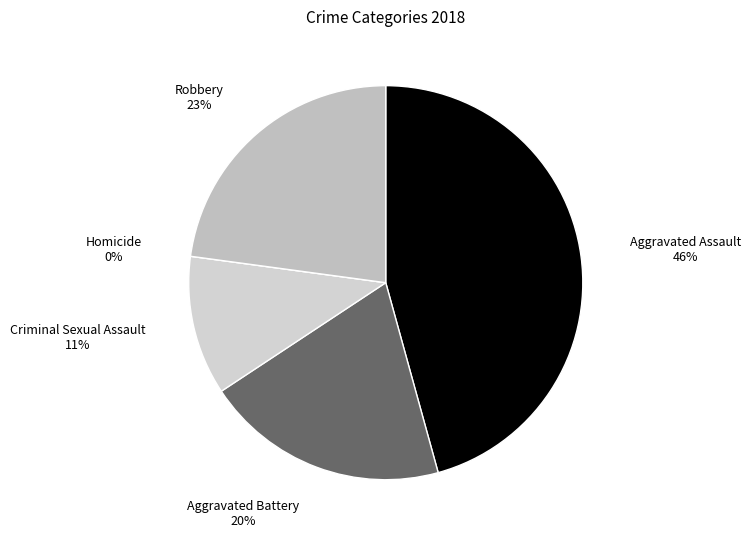

Combined, what portion of the pie is Aggravated Assault and Homicide?

45.7%